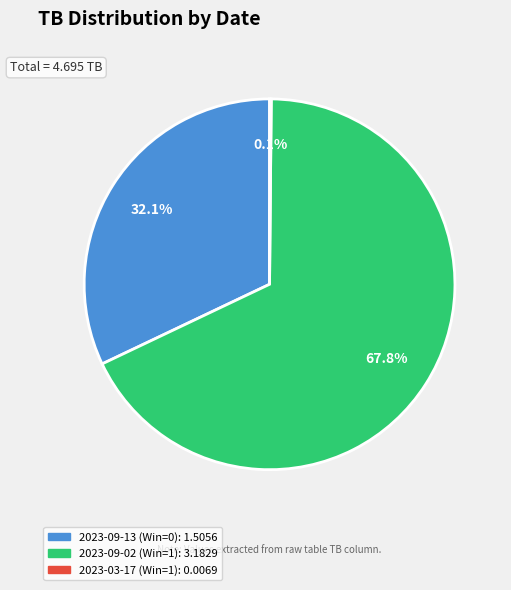

Which has a higher value, 2023-09-13 (Win=0) or 2023-09-02 (Win=1)?

2023-09-02 (Win=1)